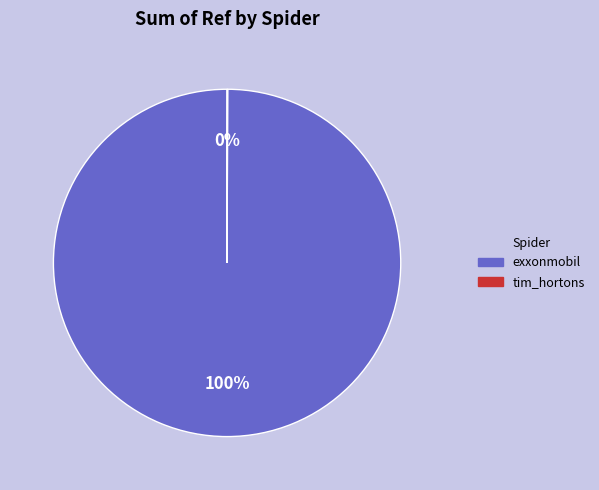

Which category has the biggest portion of the pie?

exxonmobil